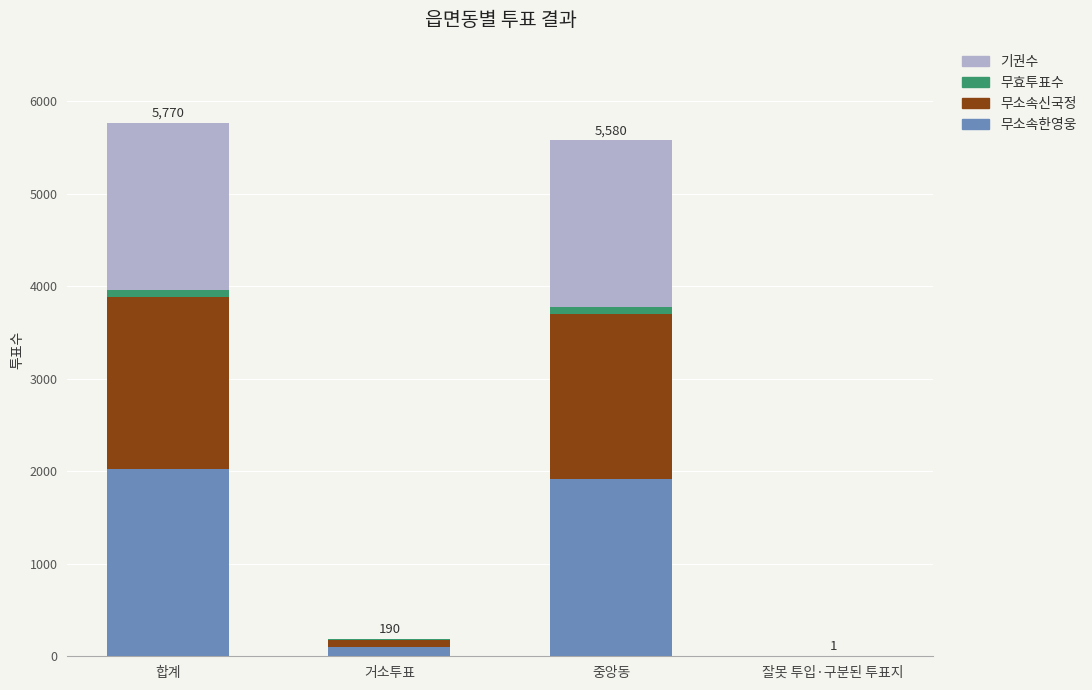

What is the difference between the highest and lowest values at 합계?

1947